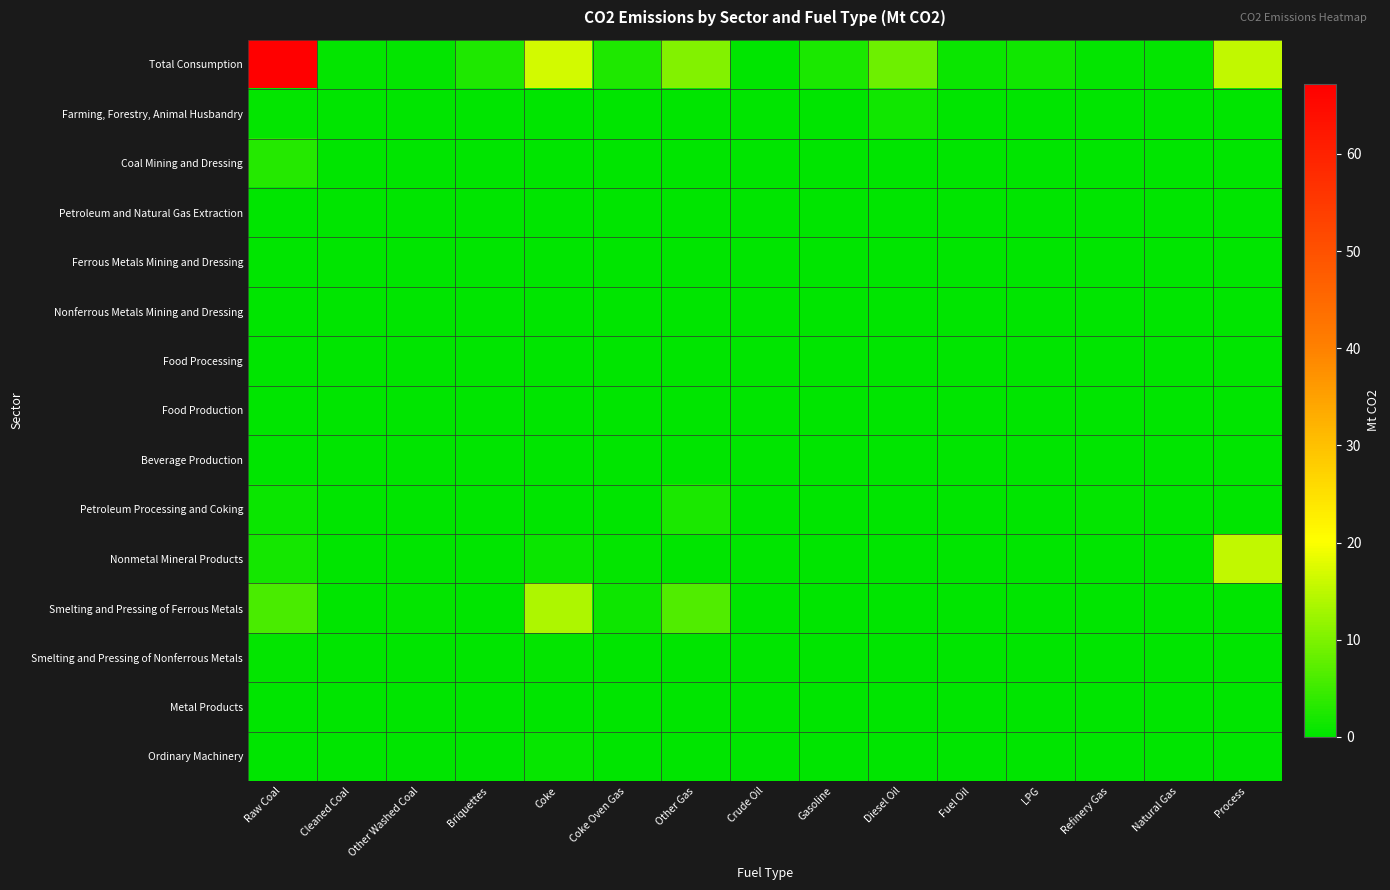

At which category does the chart reach its minimum across all series?

Crude Oil